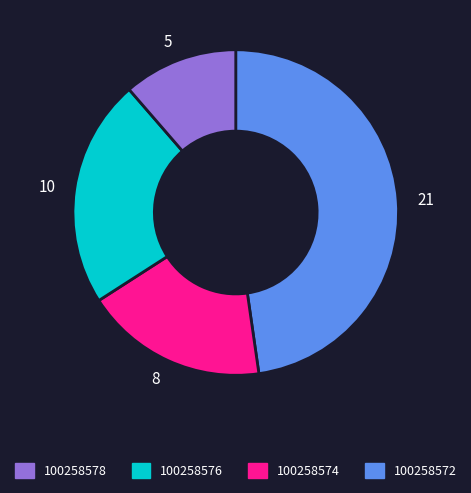

Is there any slice that represents more than half of the pie?

No